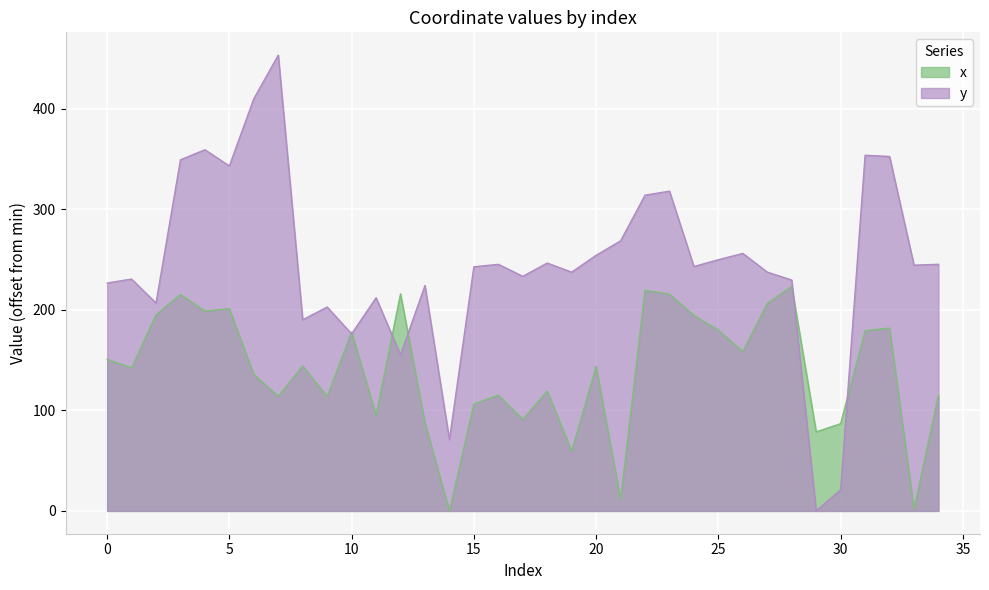

Between 6 and 11, which is larger?

6